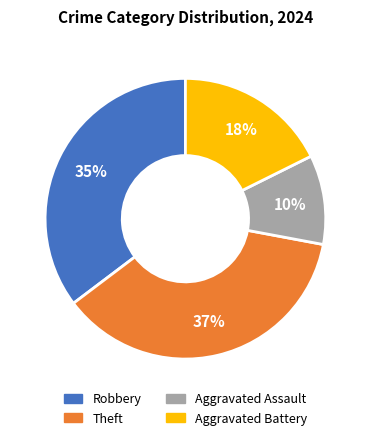

How many slices are in this pie chart?

4